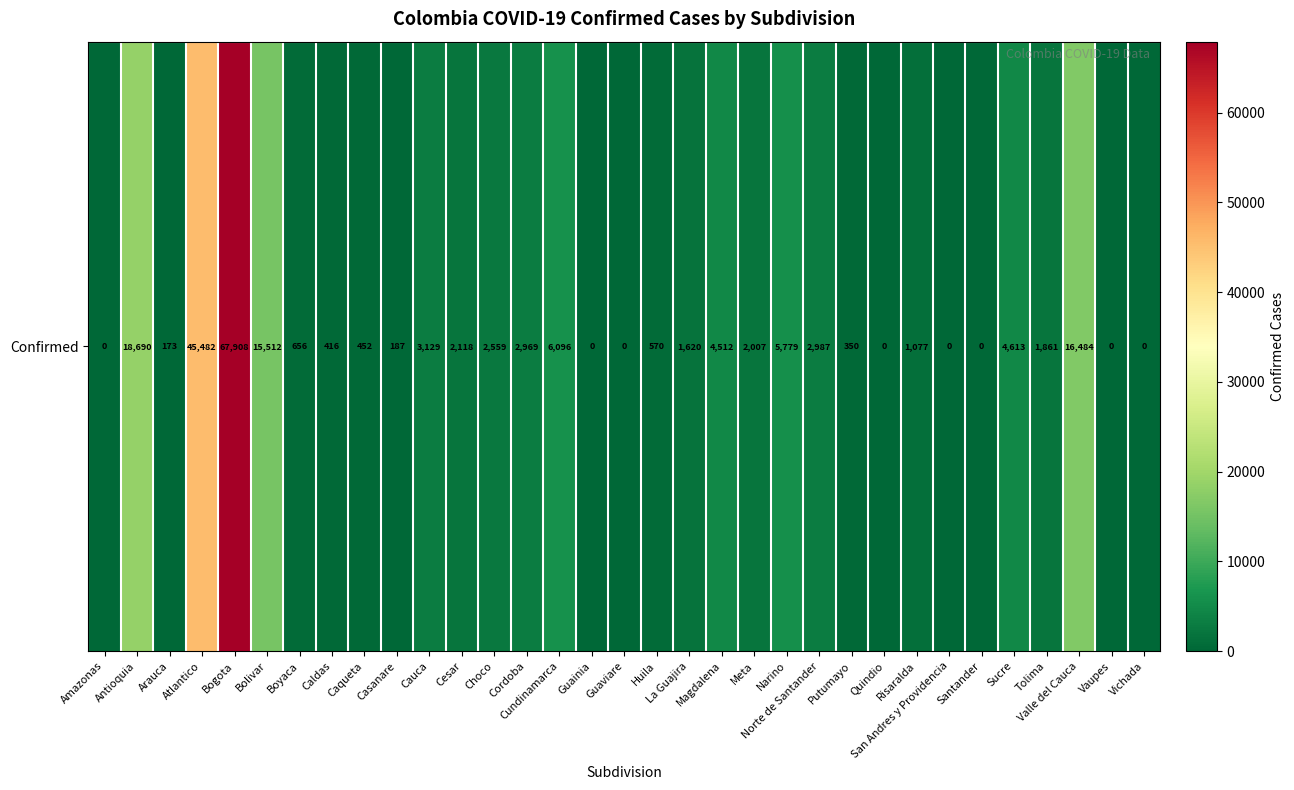

True or false: the data shows 25299 at Guaviare.

False